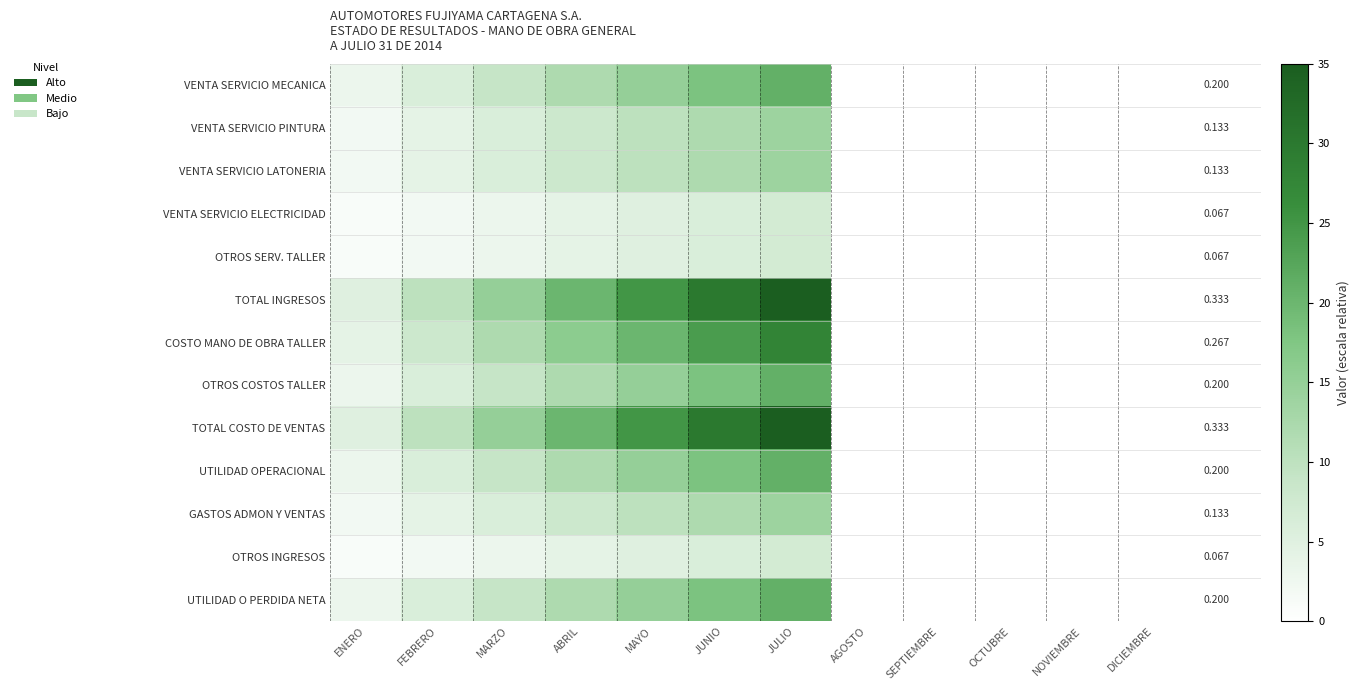

What is the sum of the TOTAL INGRESOS values at SEPTIEMBRE and ENERO?

5